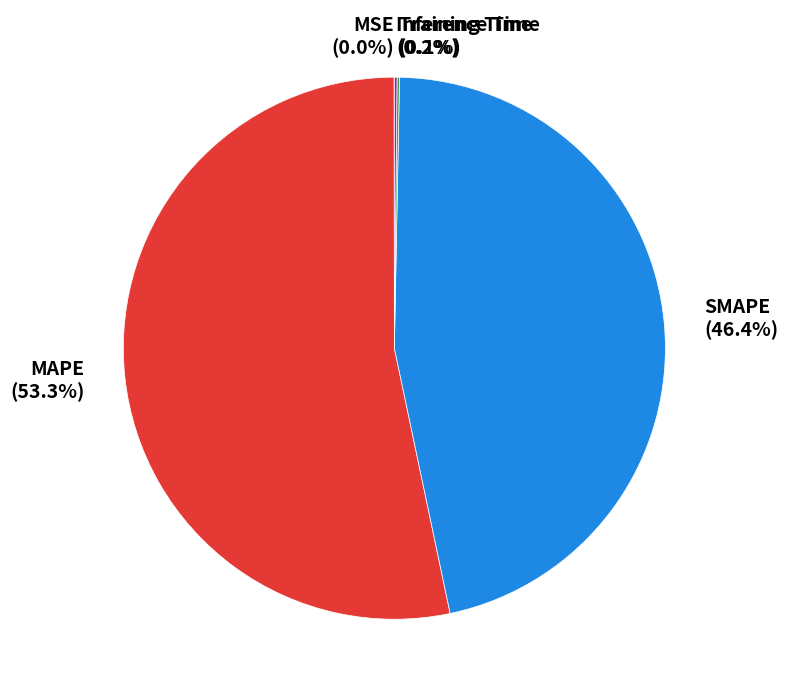

What is the majority slice?

MAPE